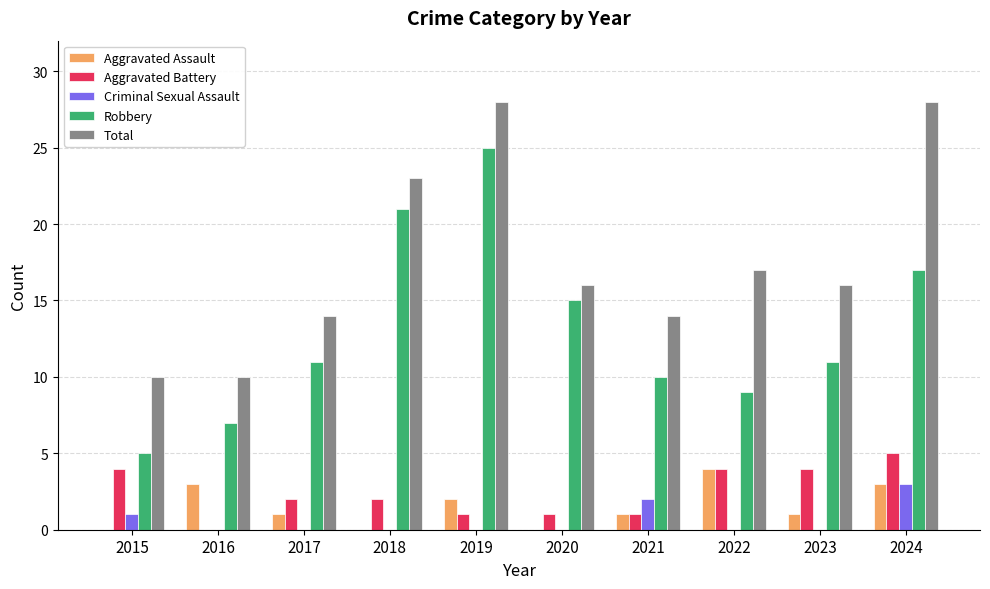

What is the highest value of the Criminal Sexual Assault series?

3